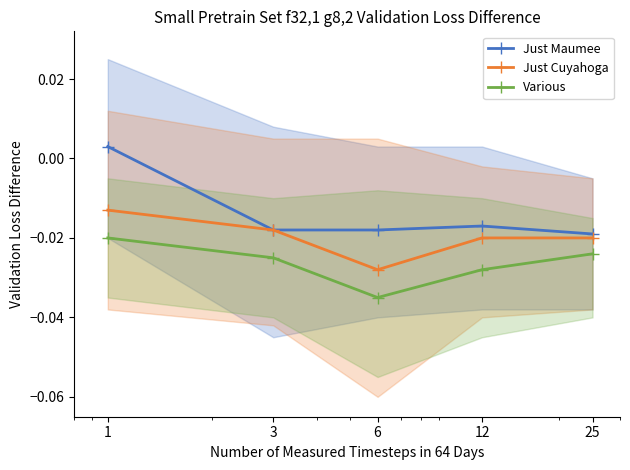

True or false: Just Maumee has a value of 0.0 at 1.

True